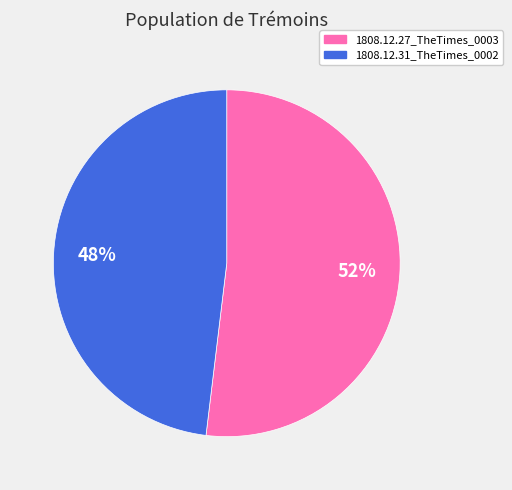

To the nearest percent, what is the average slice percentage?

50%